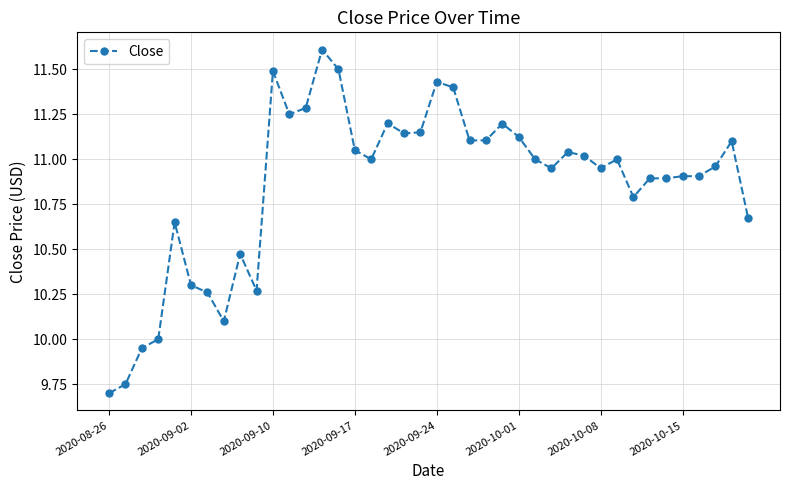

True or false: there are more than 1 points higher than both neighbors.

True